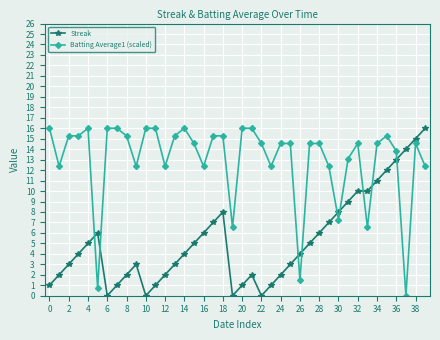

What is the value of the Batting Average1 (scaled) point at the 32nd from the left?

13.1